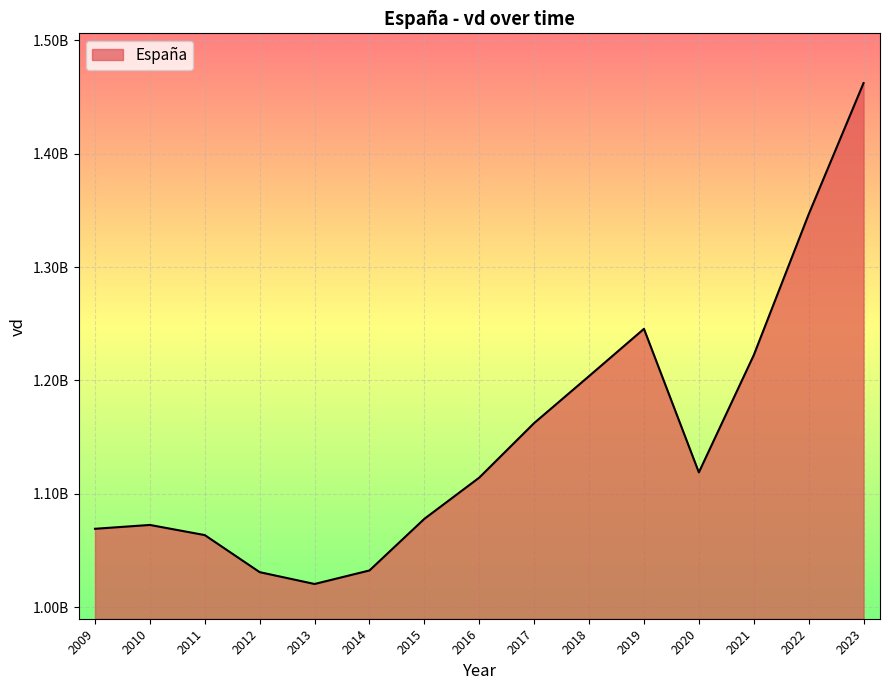

True or false: the data shows 1162492000 at 2017.

True